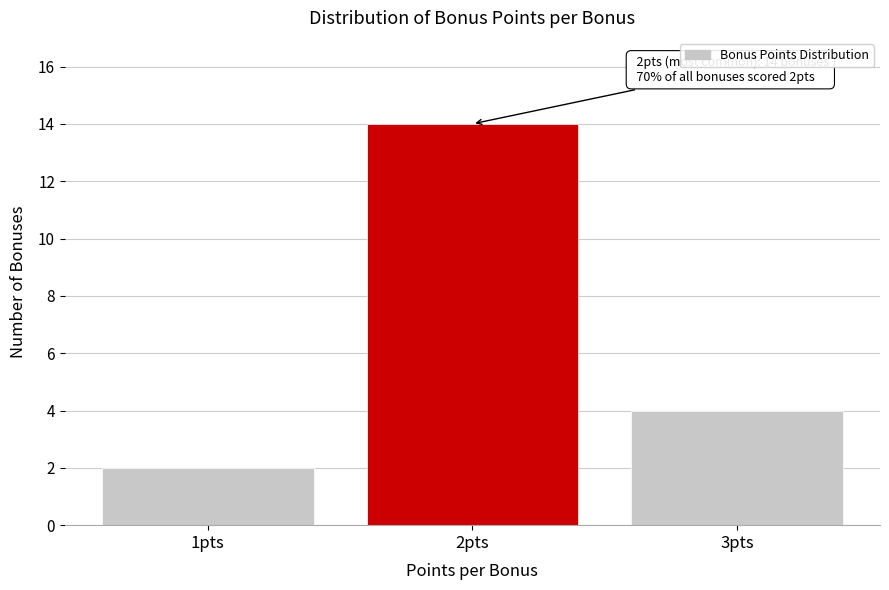

Reading right to left, what are all the values shown in this chart?

3pts=4	2pts=14	1pts=2